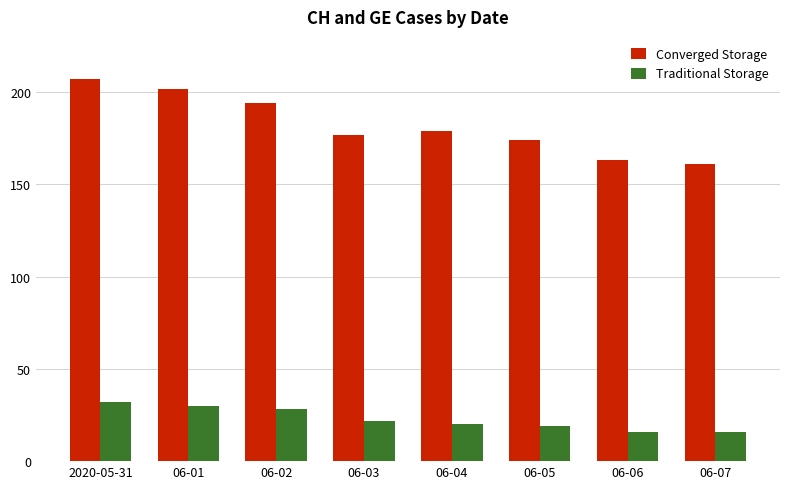

The value of Converged Storage at 06-06 is 163. True or false?

True